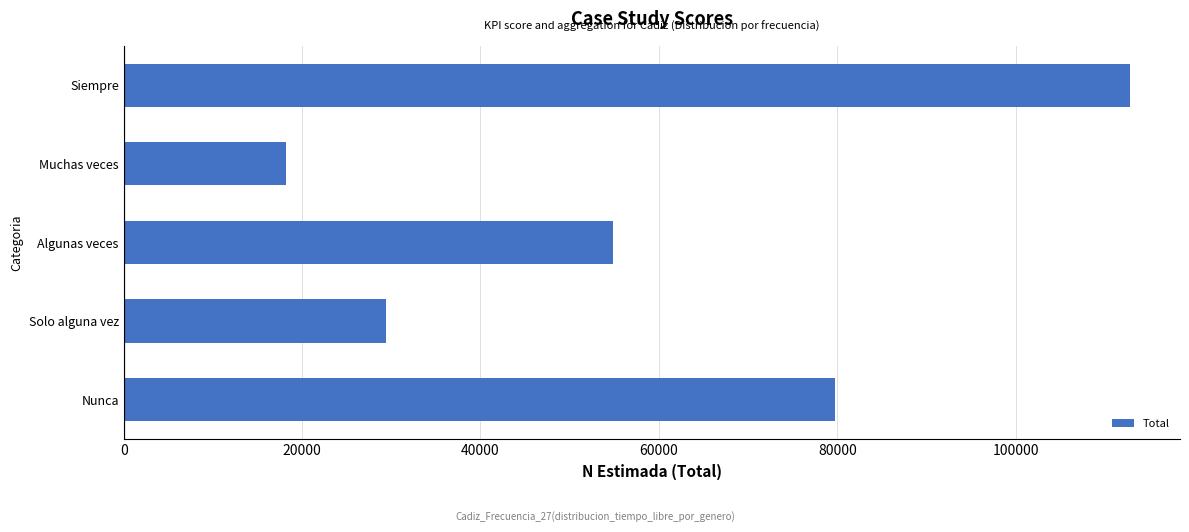

The chart shows a value of 79720 at Nunca. True or false?

True